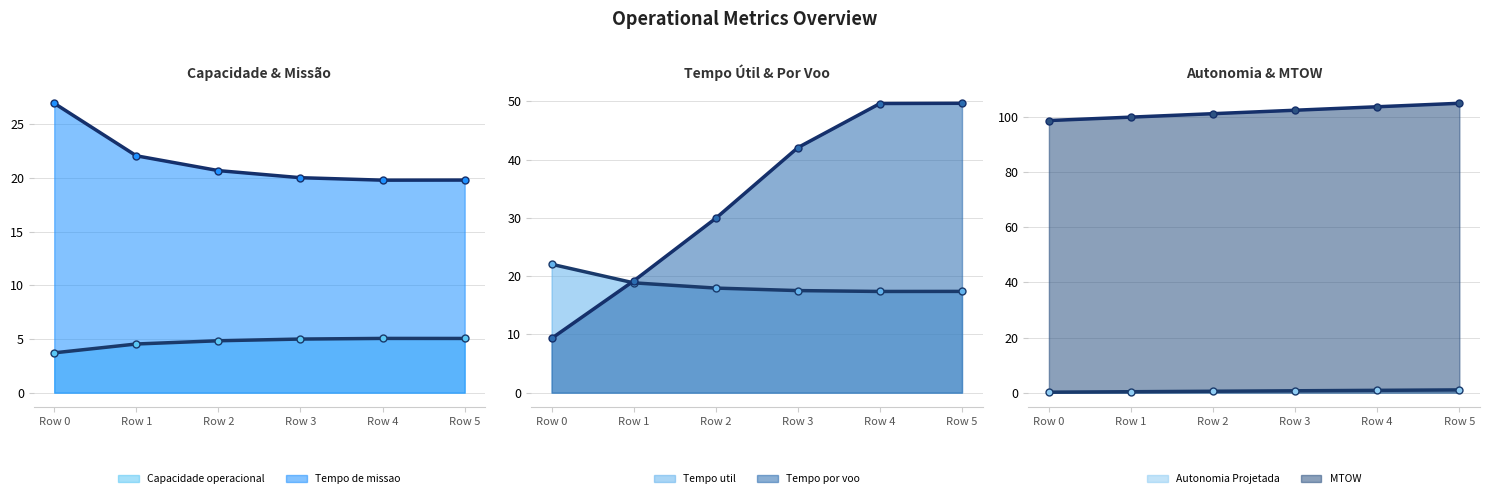

True or false: Tempo util [h] (trend) and Capacidade operacional [ha/h] (trend) cross at least once.

False